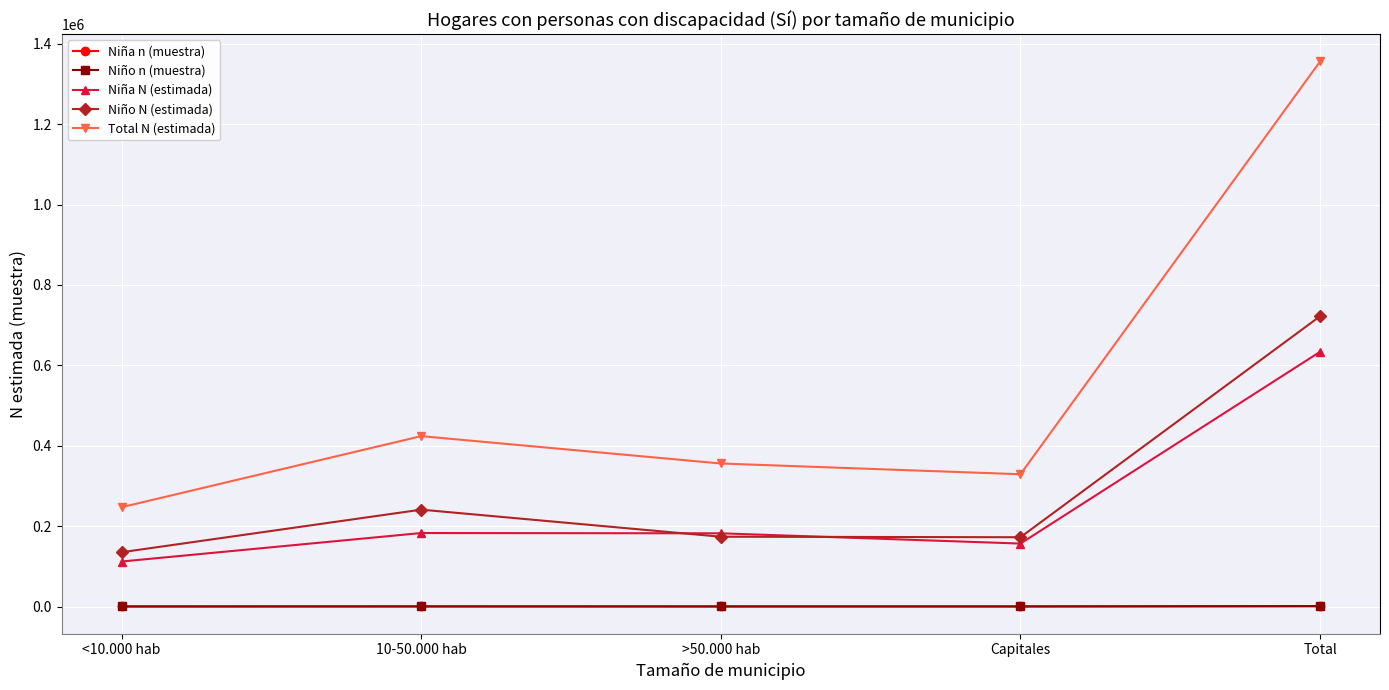

At which category is the sum across all series the highest?

Total